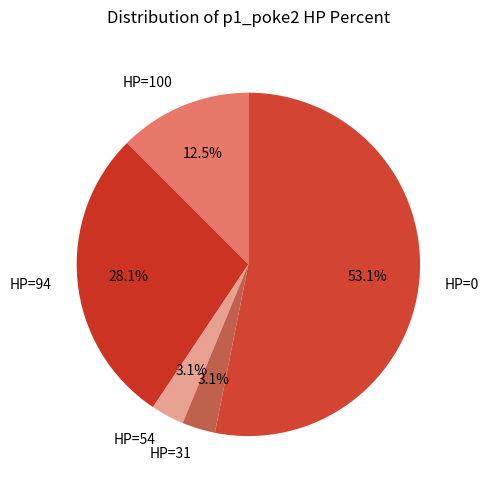

Is there a majority slice in this chart?

Yes